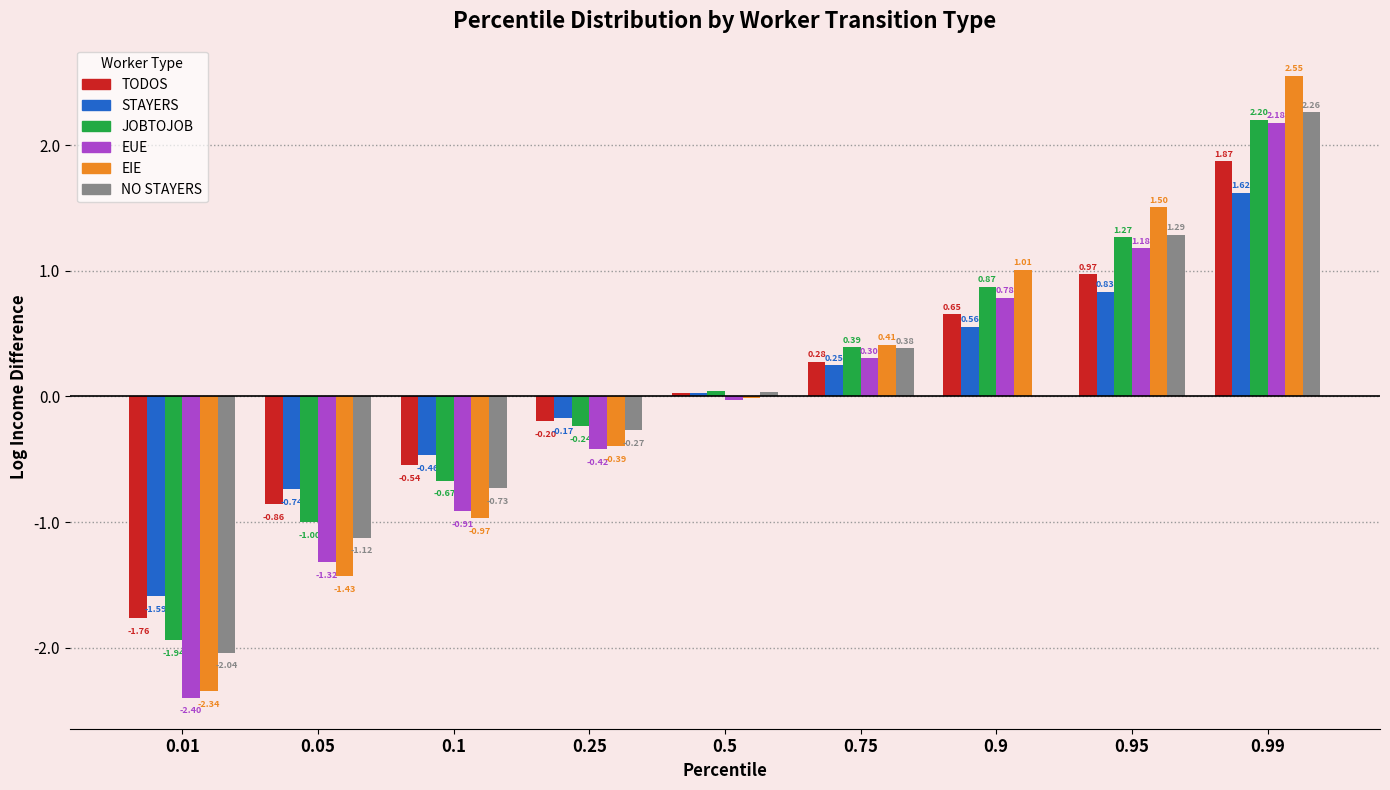

What is the total value across all series at 0.05?

-6.5